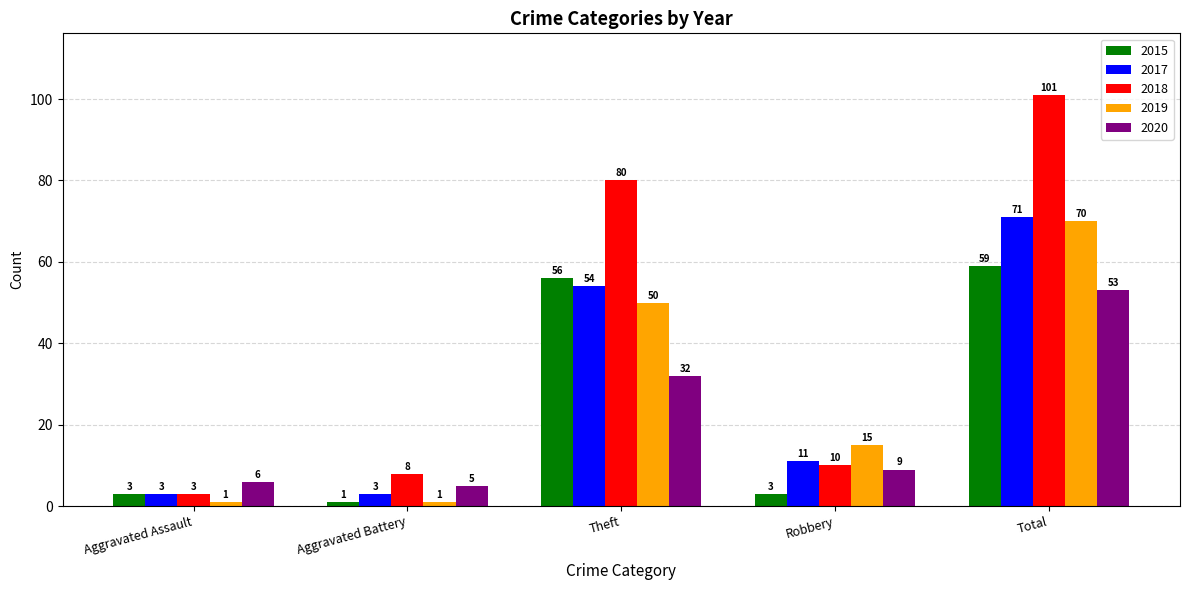

Are the bars horizontal?

No